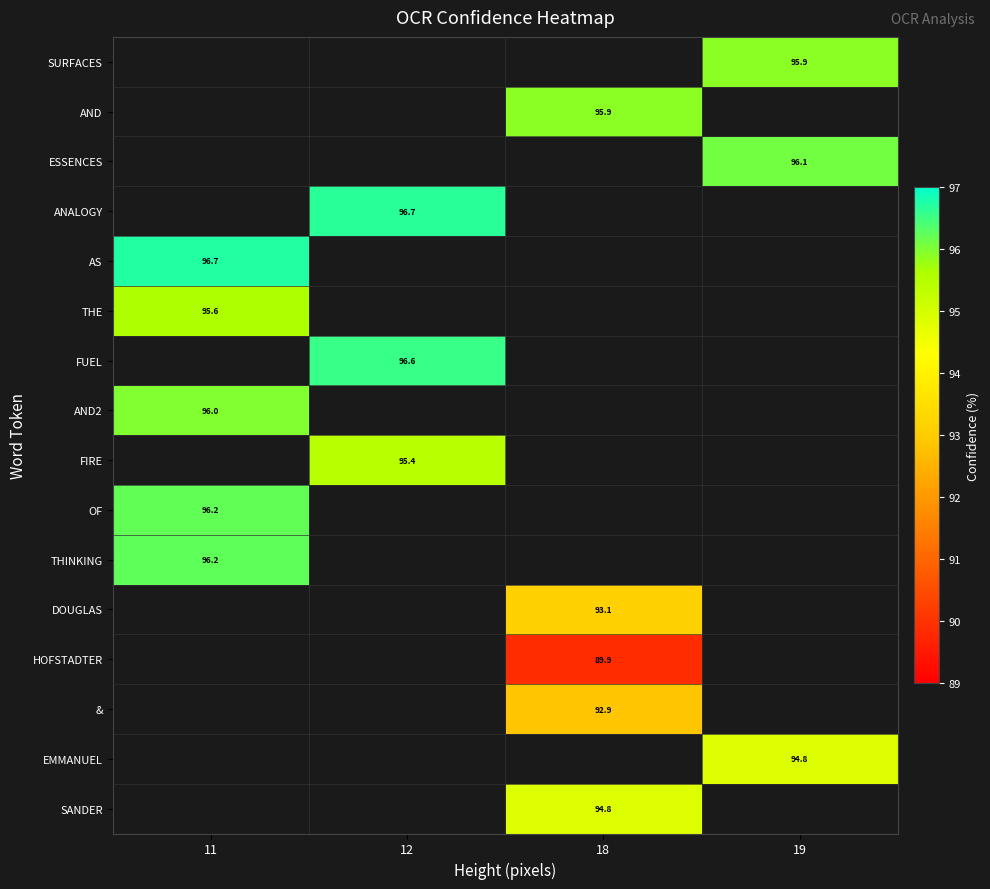

Which category has the lowest value across all series?

18